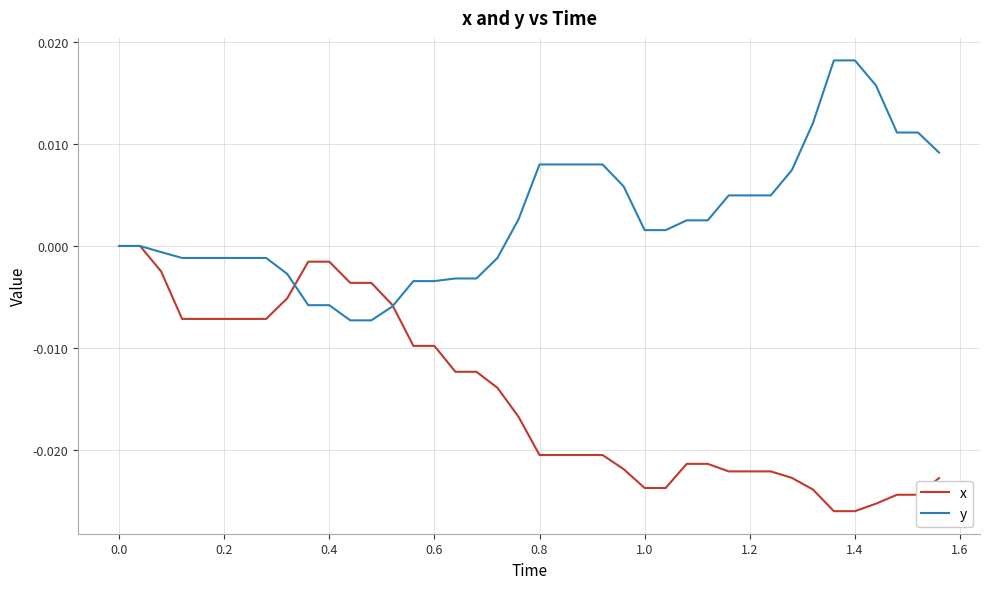

Which series has the largest total across all categories?

y